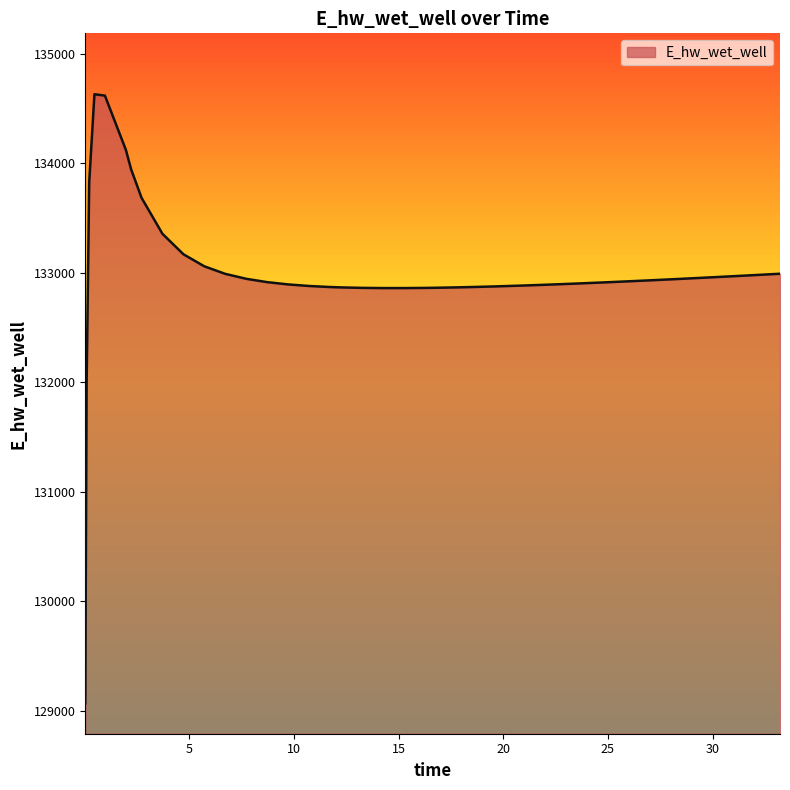

What is the minimum value shown in the chart?

129070.5